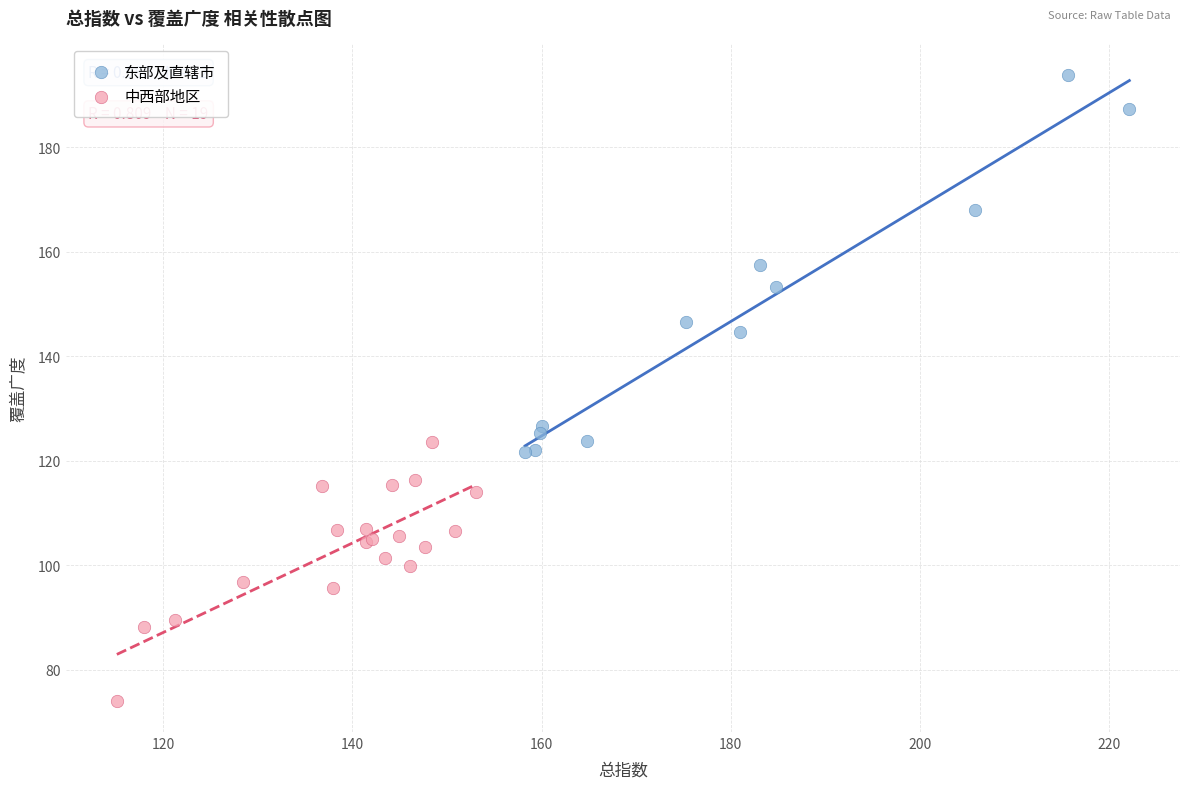

Which series contains the lowest Y value?

中西部地区